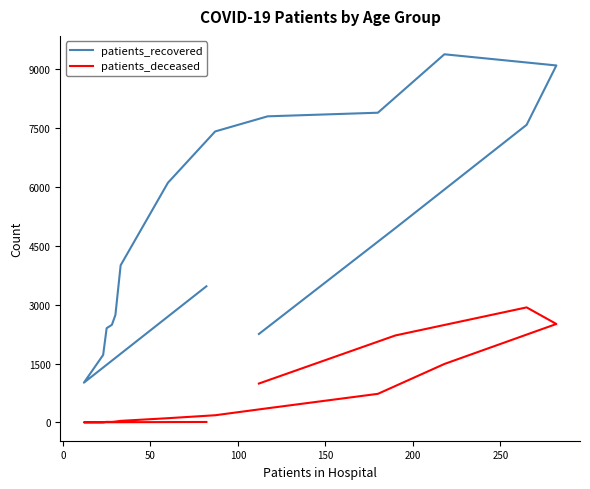

What is the sum of all patients_deceased values?

11614